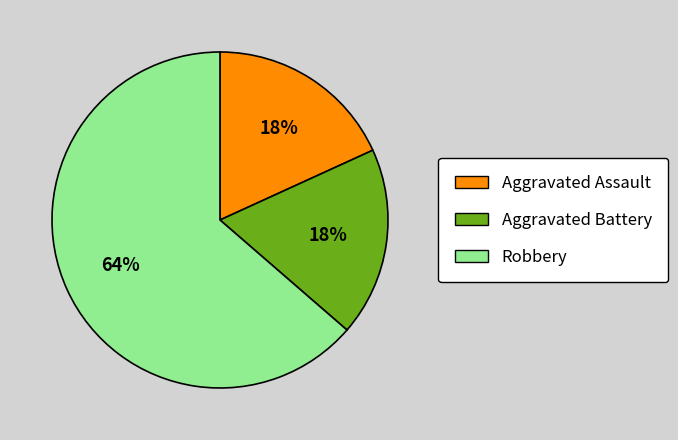

Do Aggravated Assault and Robbery together represent more than half of the pie?

Yes